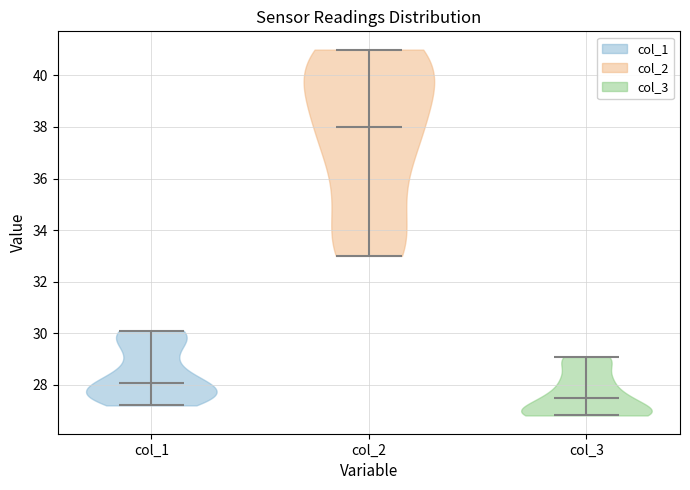

Which violin has the lowest median line?

col_3